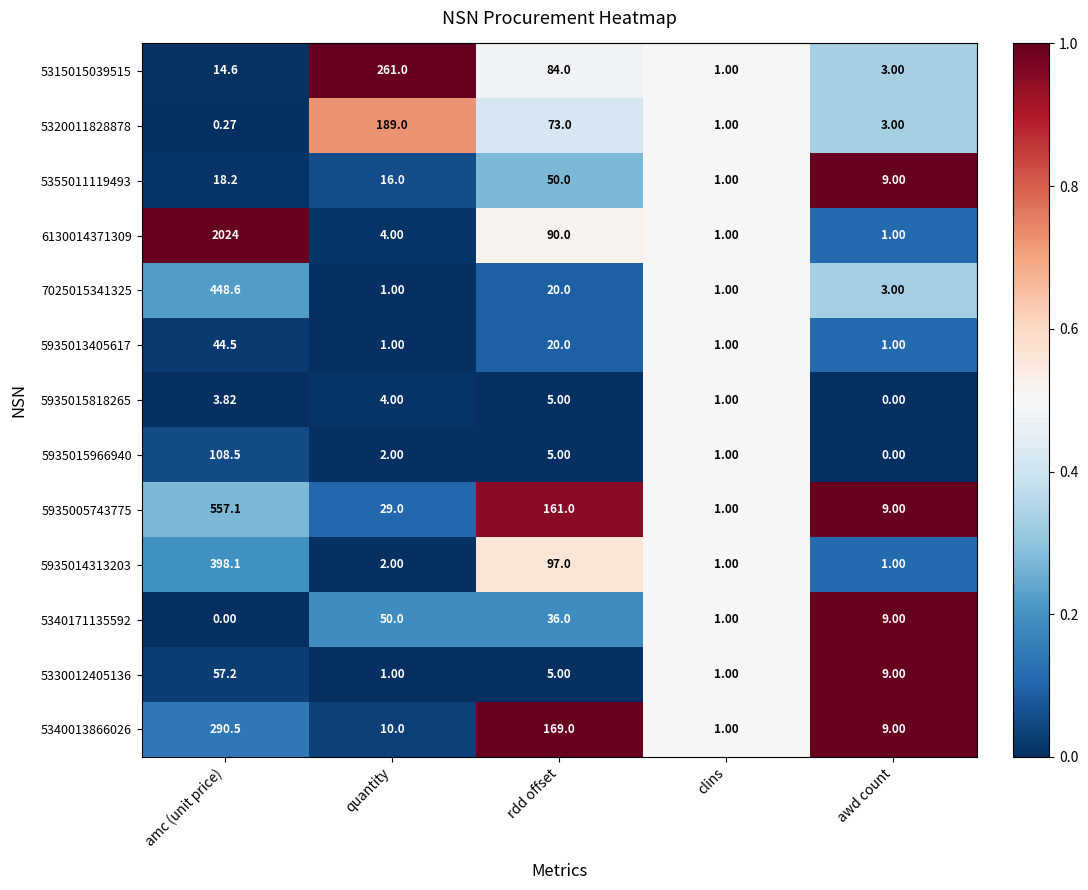

Which series has the largest total across all categories?

6130014371309